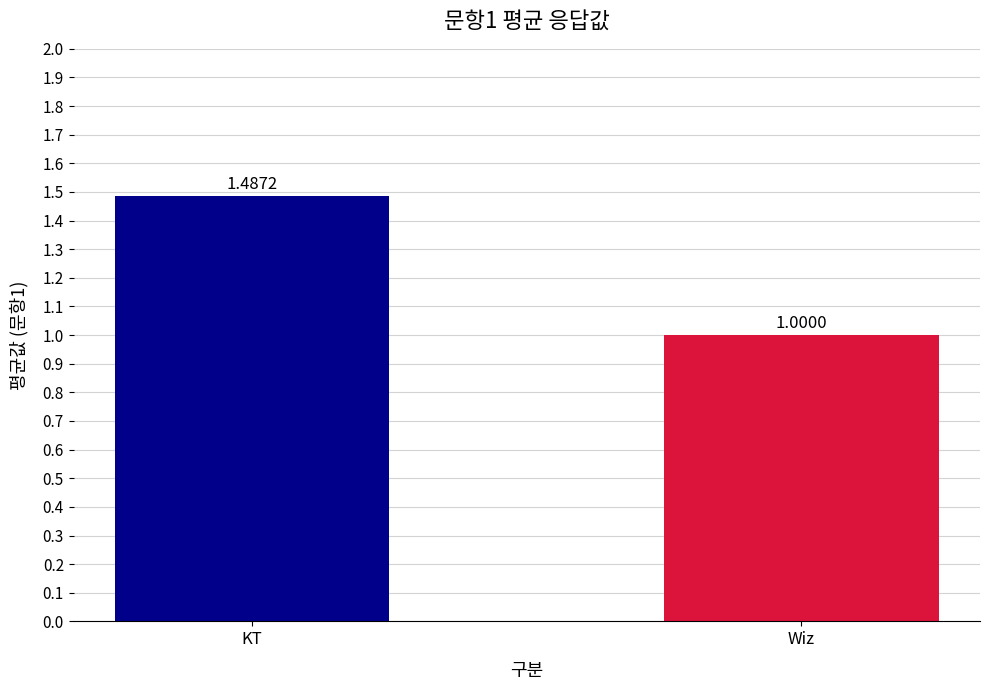

At which category does the chart reach its minimum across all series?

Wiz